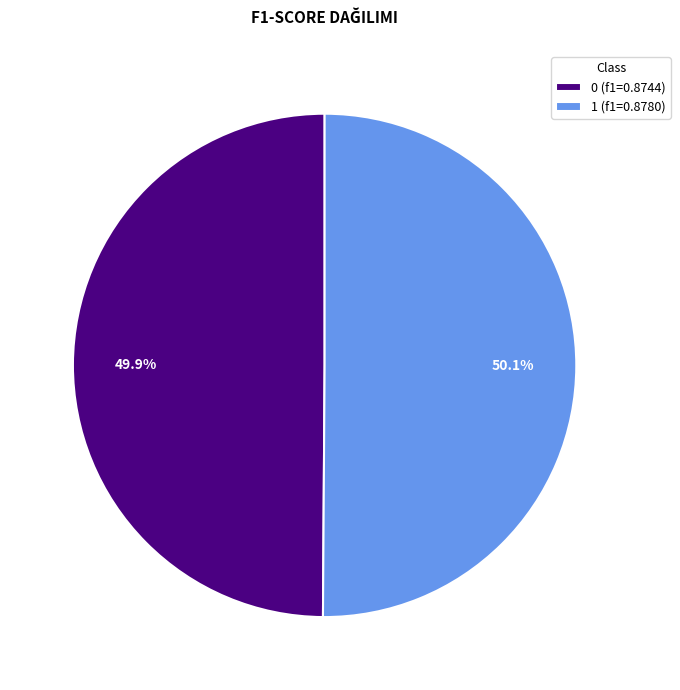

Do 0 and 1 together represent more than half of the pie?

Yes